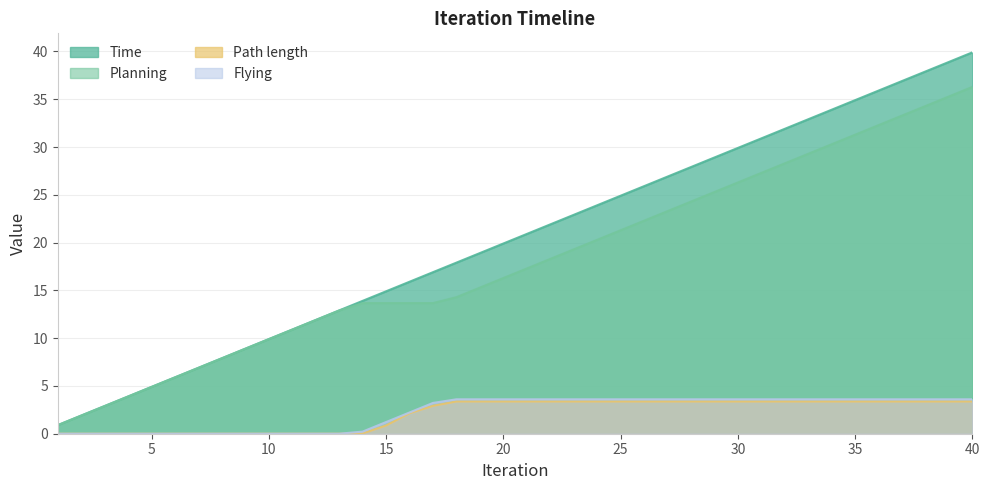

At which label is Planning closest to 18?

22